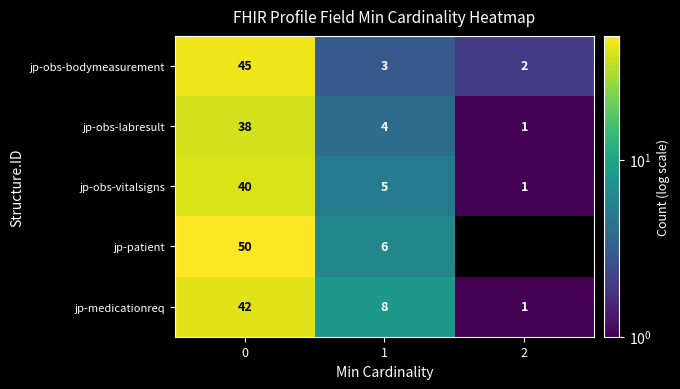

At how many categories does at least one series exceed 5?

2